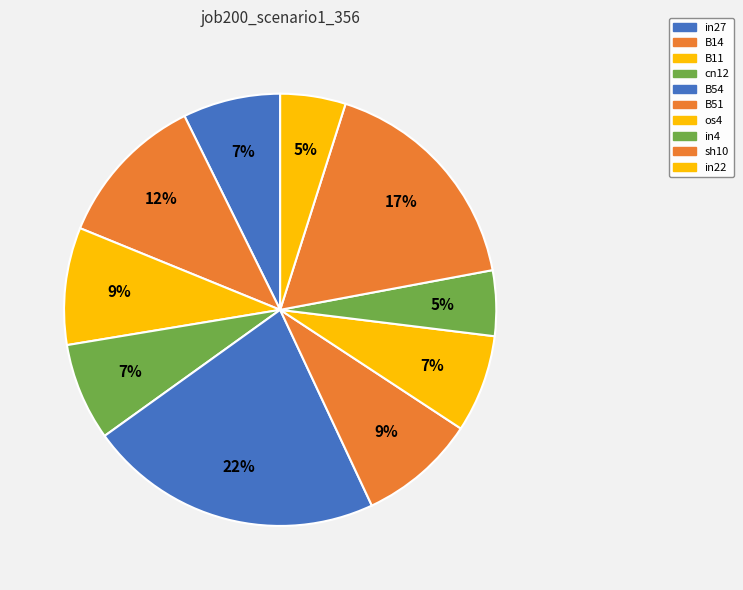

To the nearest percent, what percentage of the pie is in27?

7%